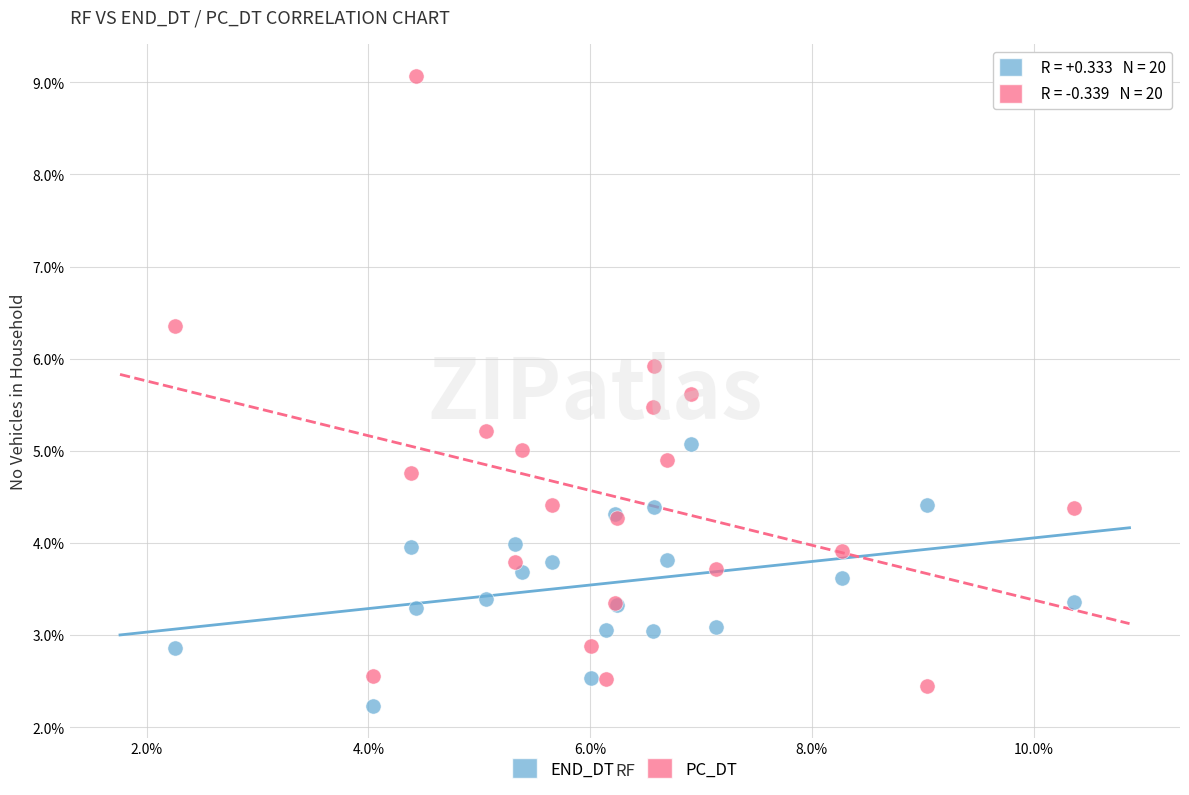

Which series contains the lowest Y value?

END_DT